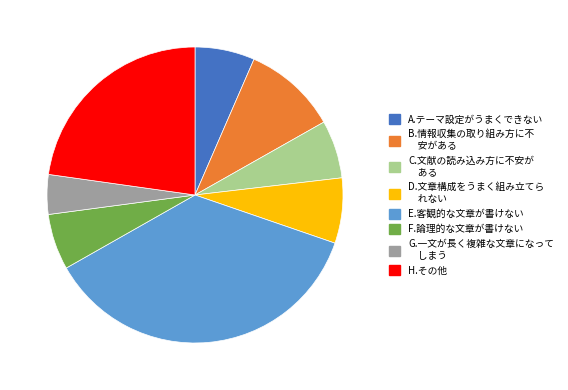

How many slices are in this pie chart?

8